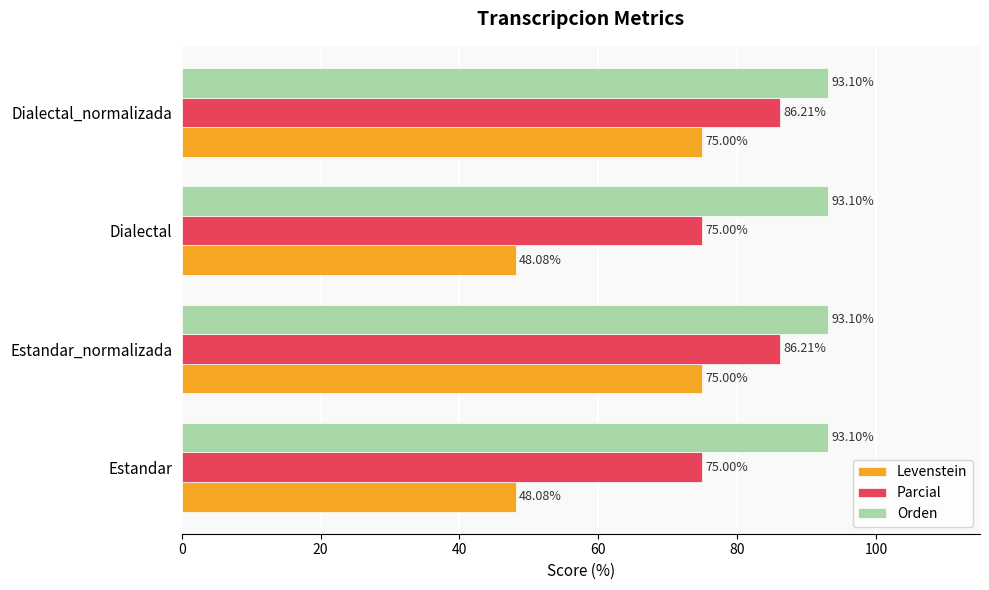

What is the difference between the highest and lowest values at Estandar?

45.0